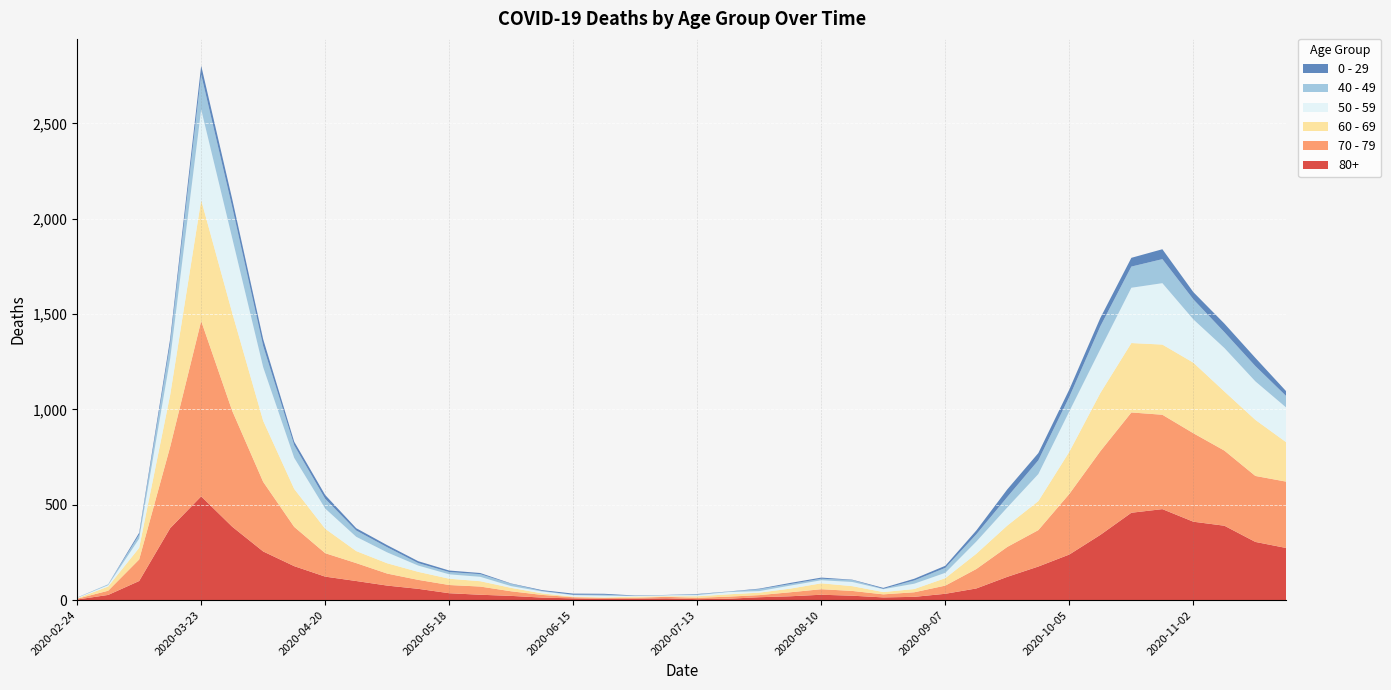

Reading left to right, what are all the values shown in this chart?

80+: 3	27	100	377	544	385	255	178	123	100	76	59	36	28	22	13	9	6	7	9	5	7	15	20	28	23	14	17	33	61	122	176	239	342	458	477	411	390	305	273
70 - 79: 4	22	113	427	920	608	365	206	123	94	63	47	43	43	24	14	6	5	5	8	7	11	11	21	29	25	16	24	43	102	157	191	318	439	526	495	464	394	346	348
60 - 69: 2	22	61	272	634	514	320	199	128	63	54	42	33	28	18	8	3	3	6	3	8	12	13	19	31	25	12	17	39	80	112	152	221	305	364	368	370	310	294	206
50 - 59: 3	7	48	190	475	392	281	163	106	75	57	33	23	23	9	10	8	9	3	5	6	12	8	16	16	22	15	28	28	64	95	142	212	230	290	322	227	228	202	182
40 - 49: 0	5	21	79	183	163	111	66	51	33	27	13	12	14	12	3	2	5	1	1	4	2	10	8	8	10	2	17	26	38	55	72	76	120	111	126	105	83	80	60
0 - 29: 1	0	10	25	47	42	36	19	20	12	11	10	8	6	2	4	6	5	2	1	2	1	3	6	6	2	5	9	11	20	40	38	39	44	46	52	38	45	43	25